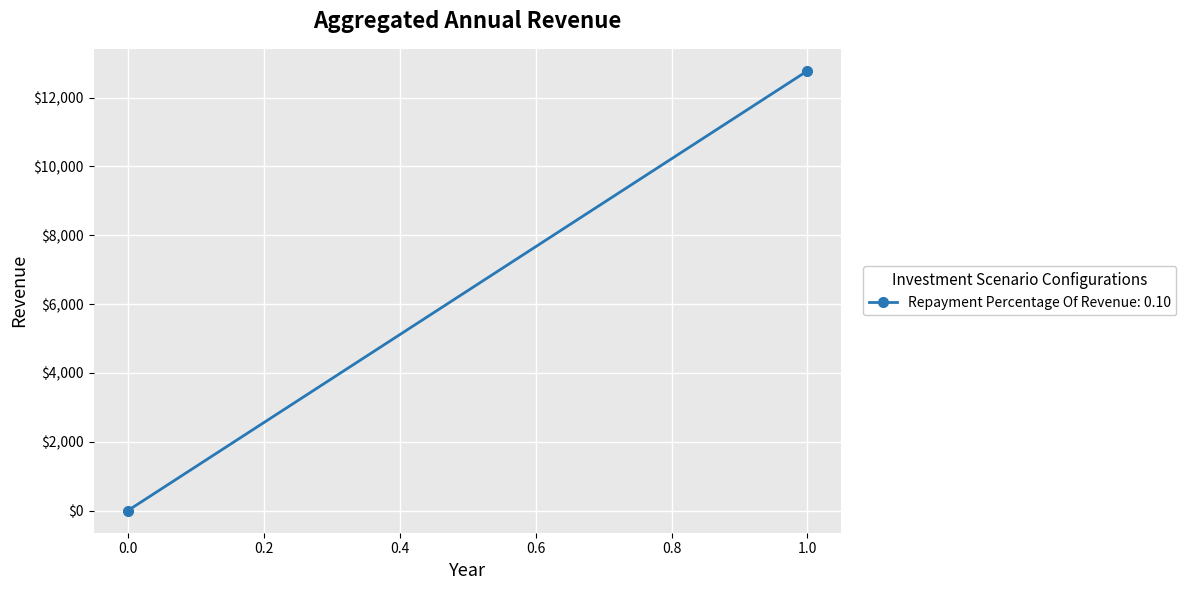

List the labels in order of value, largest first.

1, 0